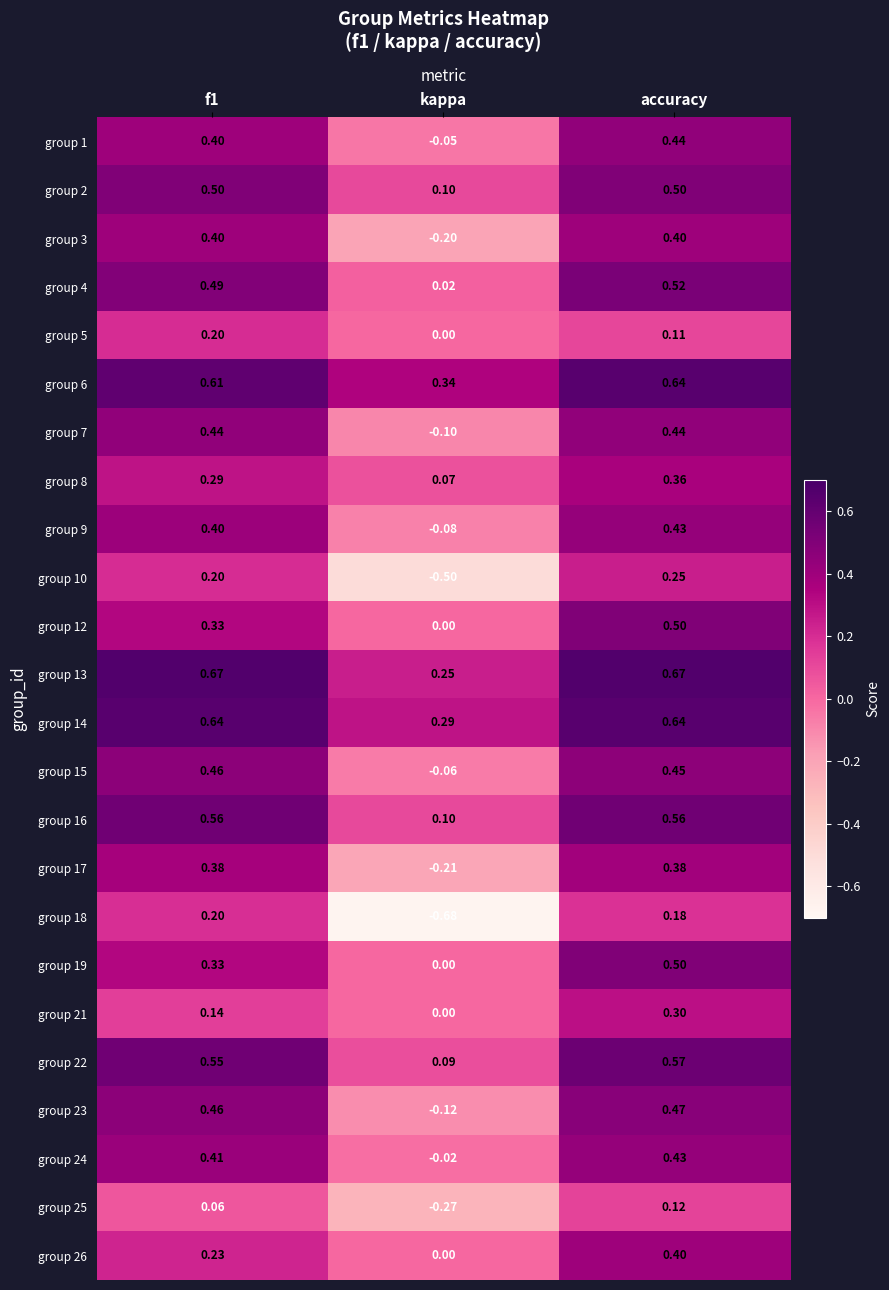

Where is group 1 nearest to the value 0?

kappa